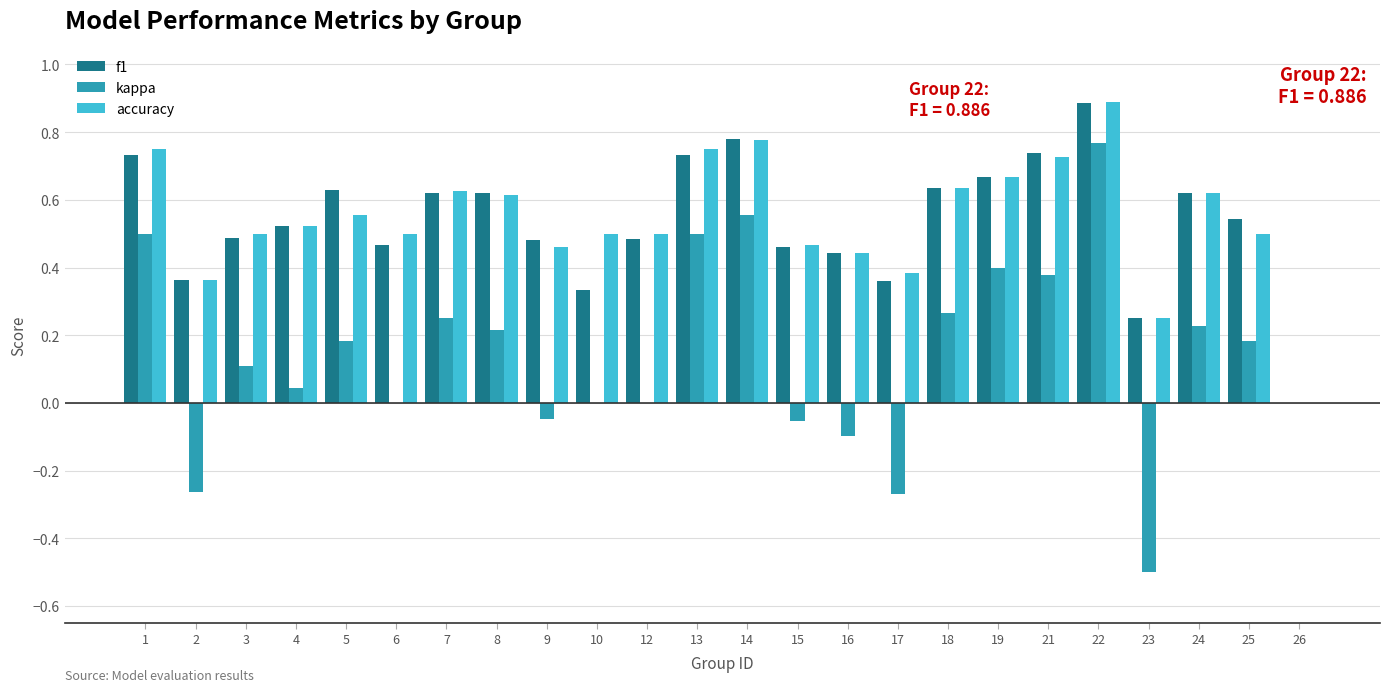

What is the total value across all series at 24?

1.5